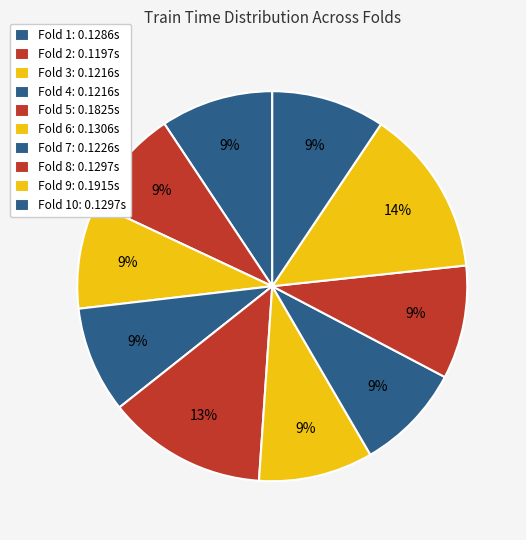

Count the number of slices in the pie.

10